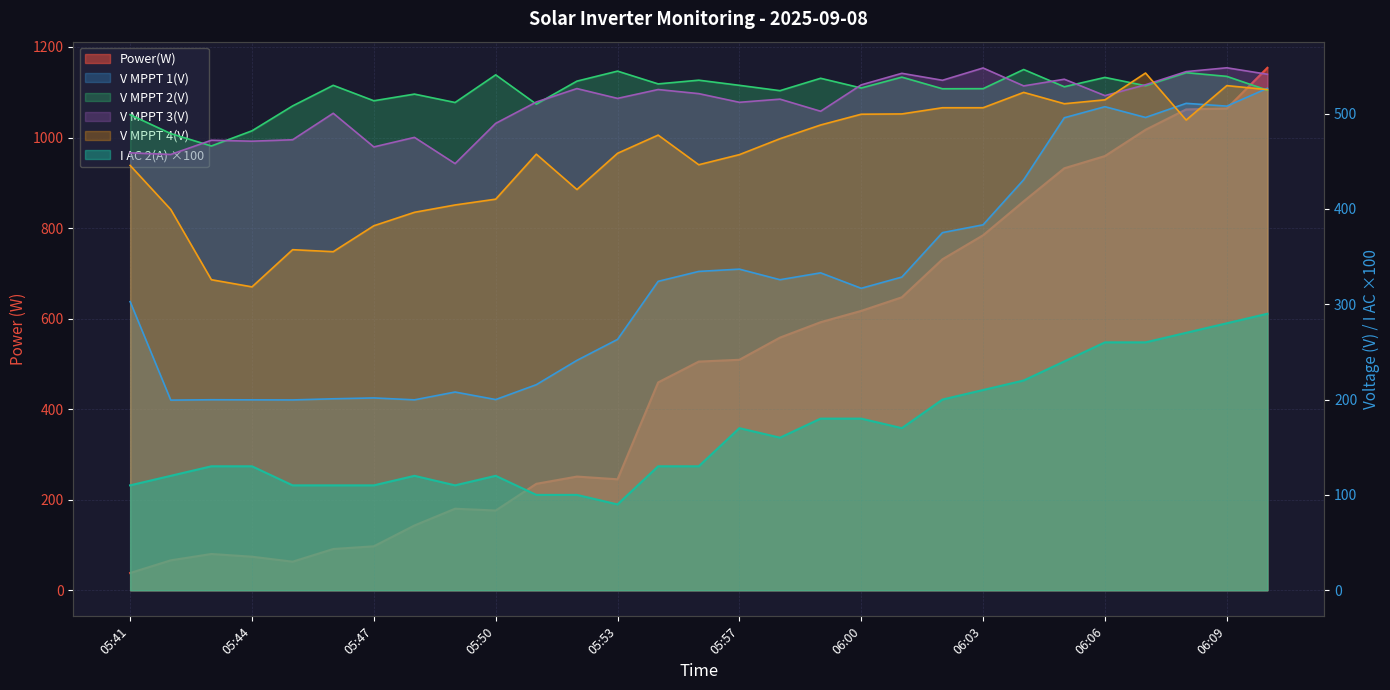

Which series changed the most between 05:46 and 05:59?

Power(W)